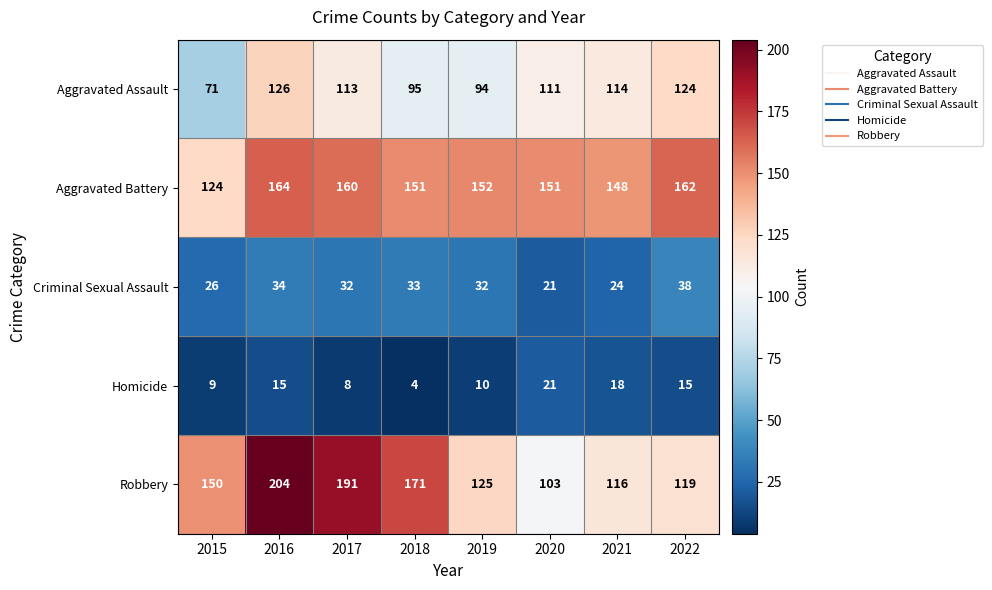

At how many categories does at least one series exceed 119?

8